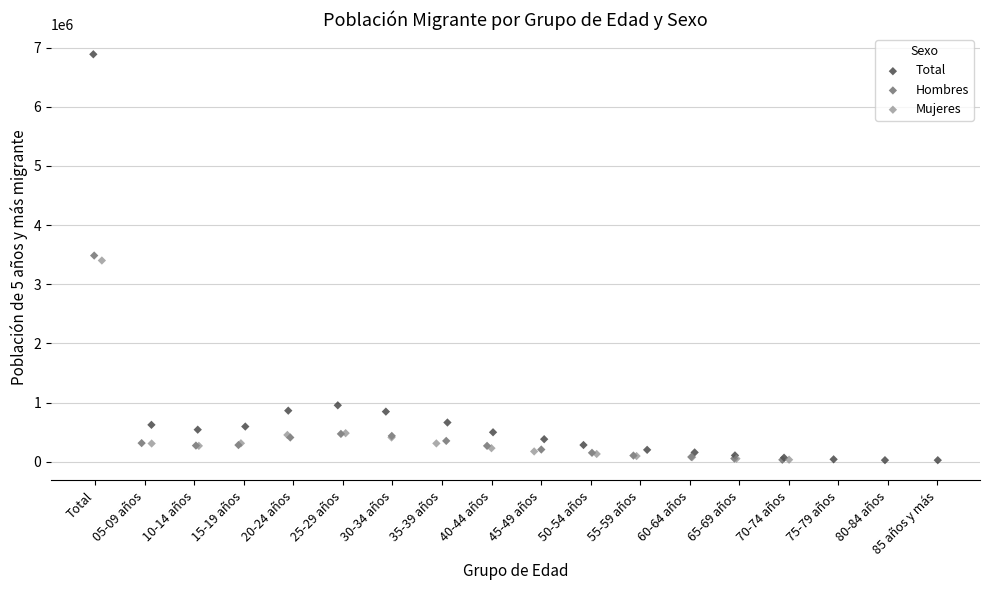

Which series has the widest spread of Y values?

Total